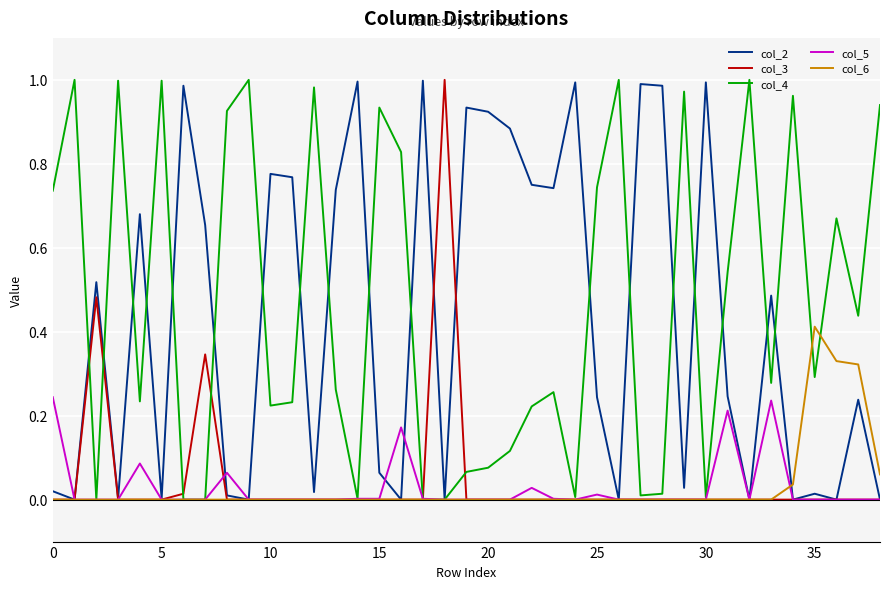

What are all the series names shown in the legend?

col_2, col_3, col_4, col_5, col_6